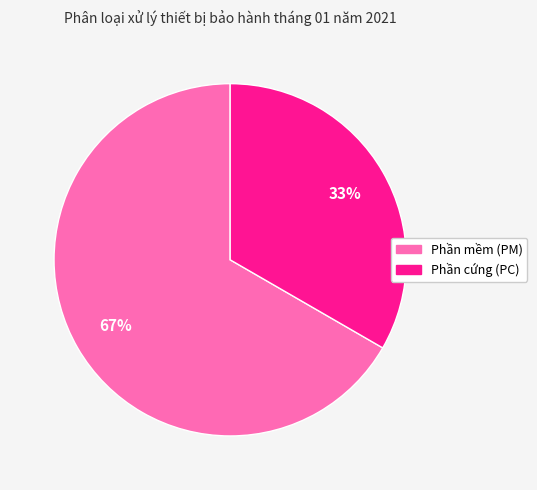

Is there a majority slice in this chart?

Yes